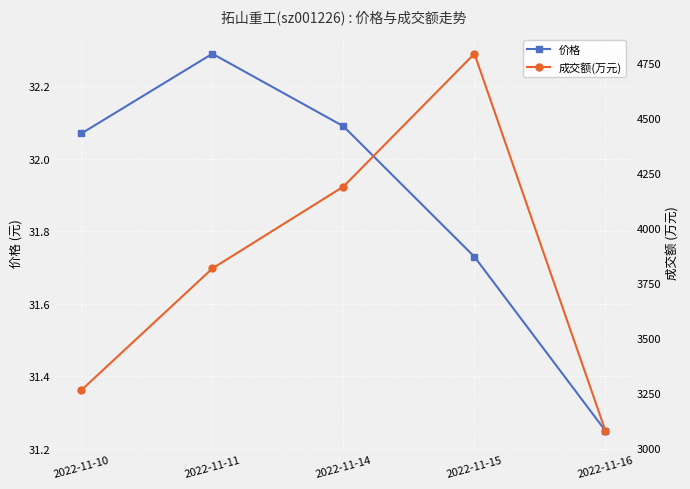

Reading left to right, list all the values displayed in this chart.

价格: 2022-11-10=32.1	2022-11-11=32.3	2022-11-14=32.1	2022-11-15=31.7	2022-11-16=31.2
成交额(万元): 2022-11-10=3264.0	2022-11-11=3817.0	2022-11-14=4189.0	2022-11-15=4793.0	2022-11-16=3079.0